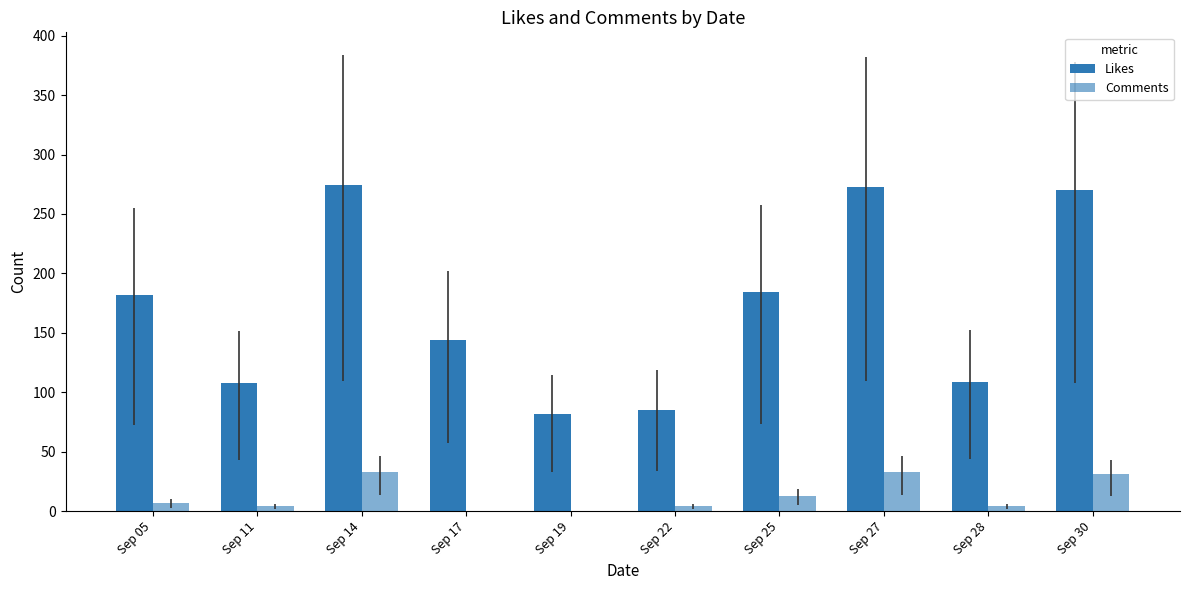

List the labels in order of Comments value, largest first.

Sep 14, Sep 27, Sep 30, Sep 25, Sep 05, Sep 11, Sep 22, Sep 28, Sep 17, Sep 19